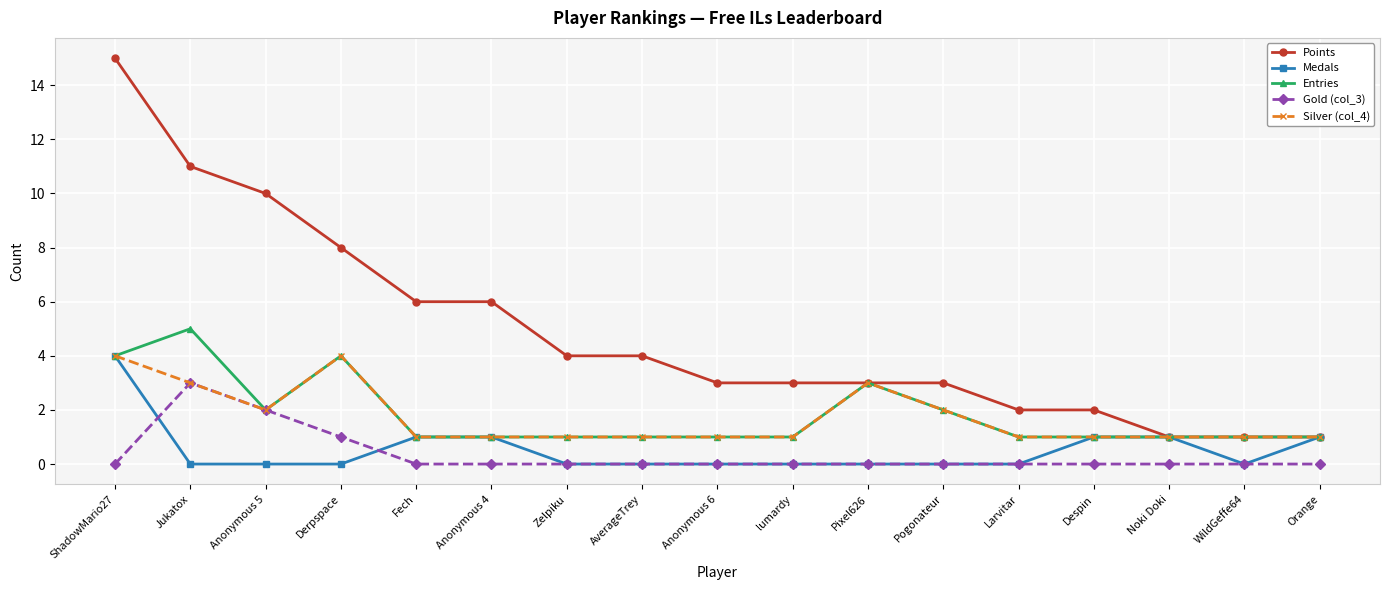

Between Jukatox and Orange, which series saw the biggest shift?

Points